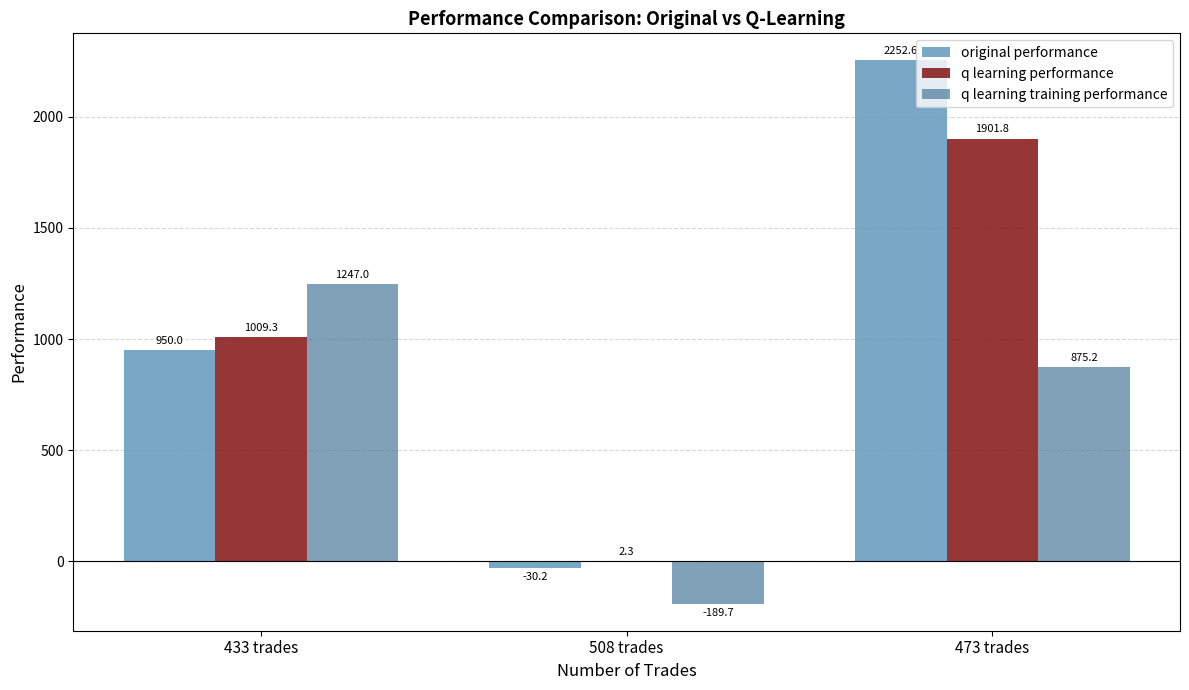

True or false: q learning training performance has a value of -189.7 at 508 trades.

True